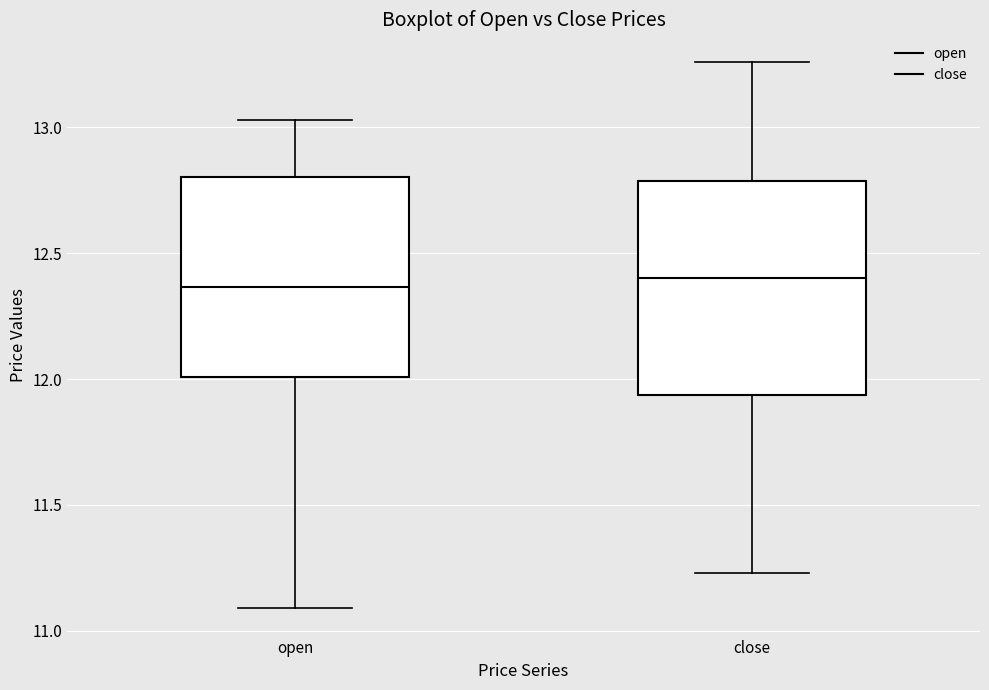

Comparing the boxes themselves (not the whiskers), which one is the tallest?

close